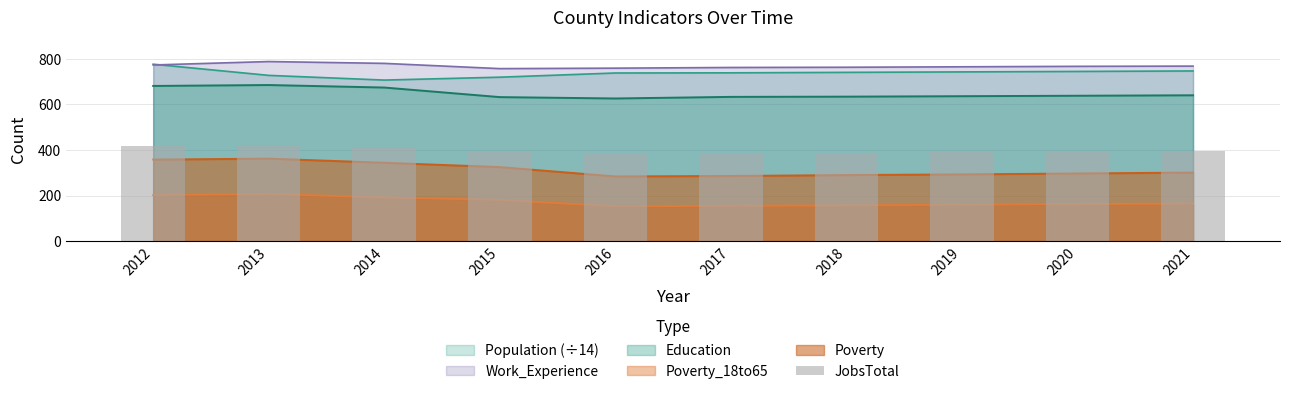

List the labels in order of value, largest first.

2013, 2012, 2014, 2021, 2015, 2020, 2019, 2018, 2017, 2016